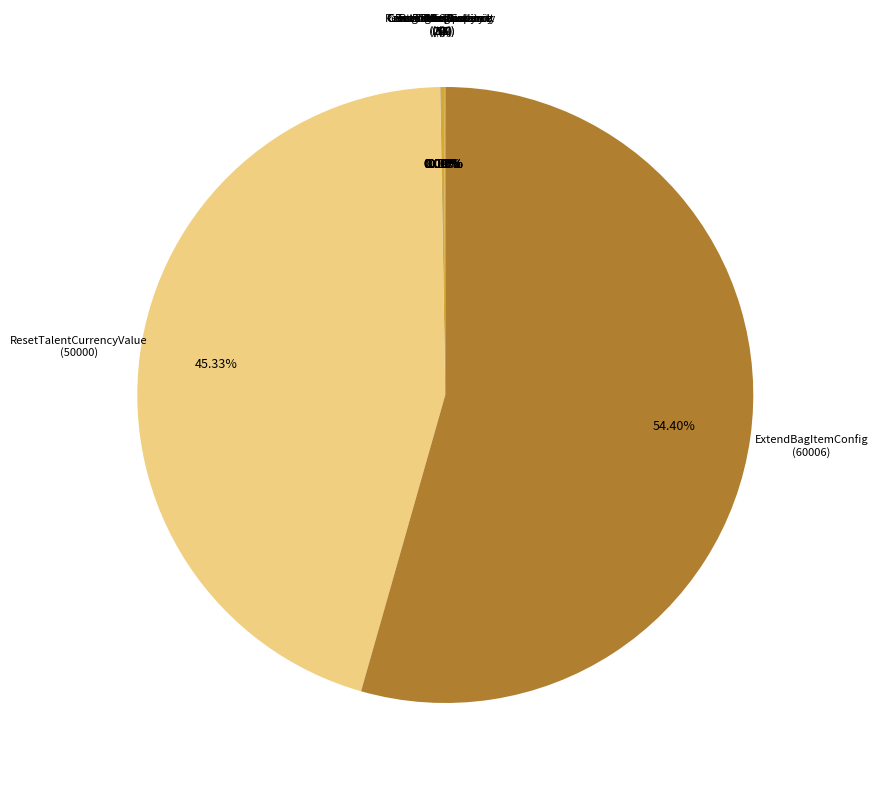

Which category accounts for the majority?

ExtendBagItemConfig (60006)